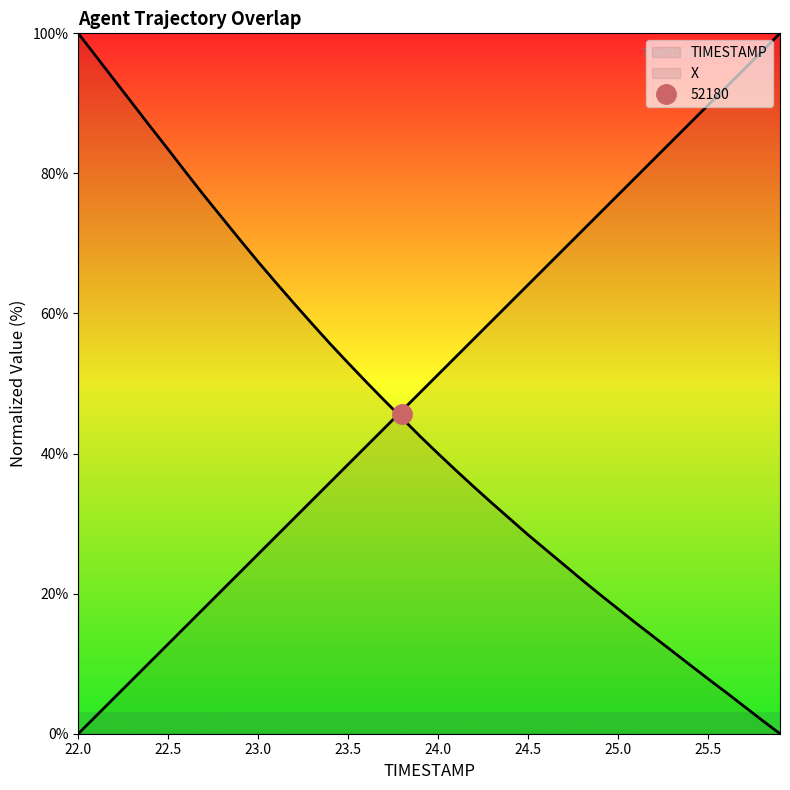

What is the difference between the maximum and second lowest values in the TIMESTAMP series?

97.4